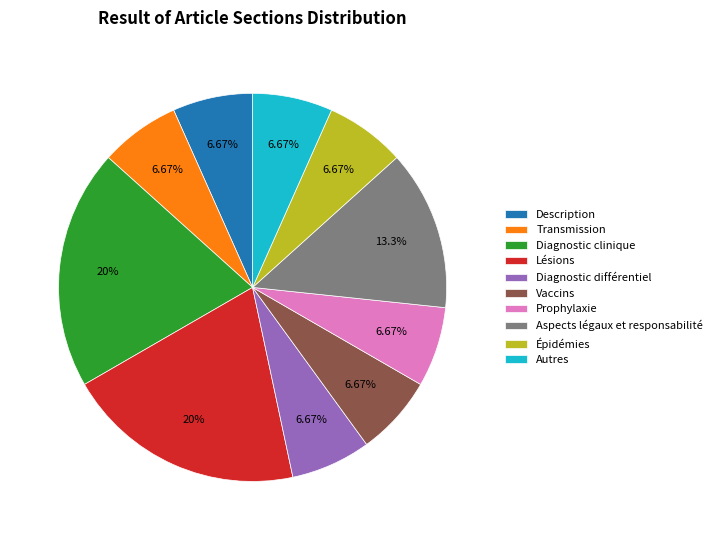

Approximately how many times larger is the value at Aspects légaux et responsabilité compared to Vaccins?

2.0